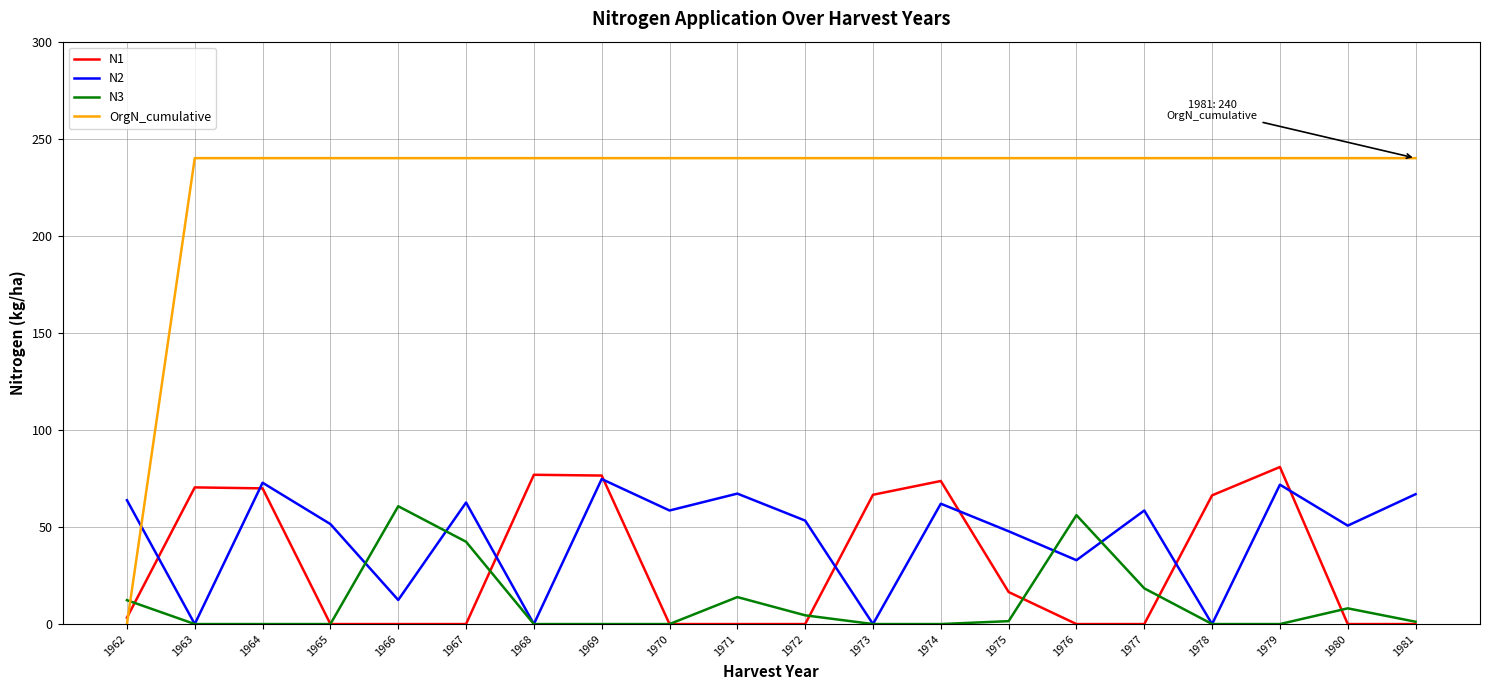

Which series has the widest spread of values?

OrgN_cumulative